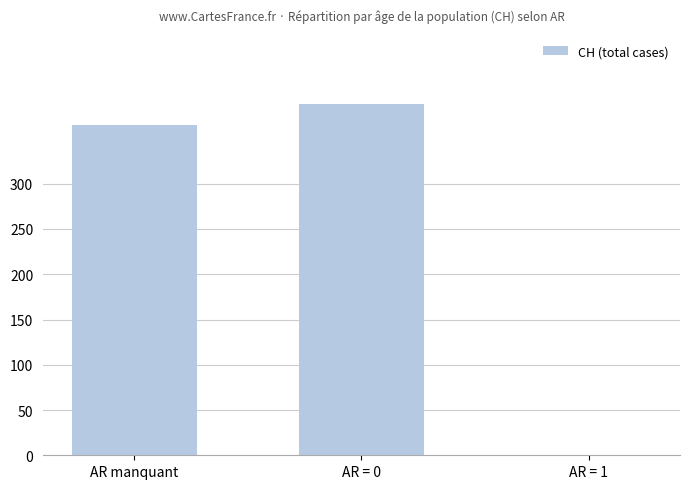

Are the bars horizontal?

No